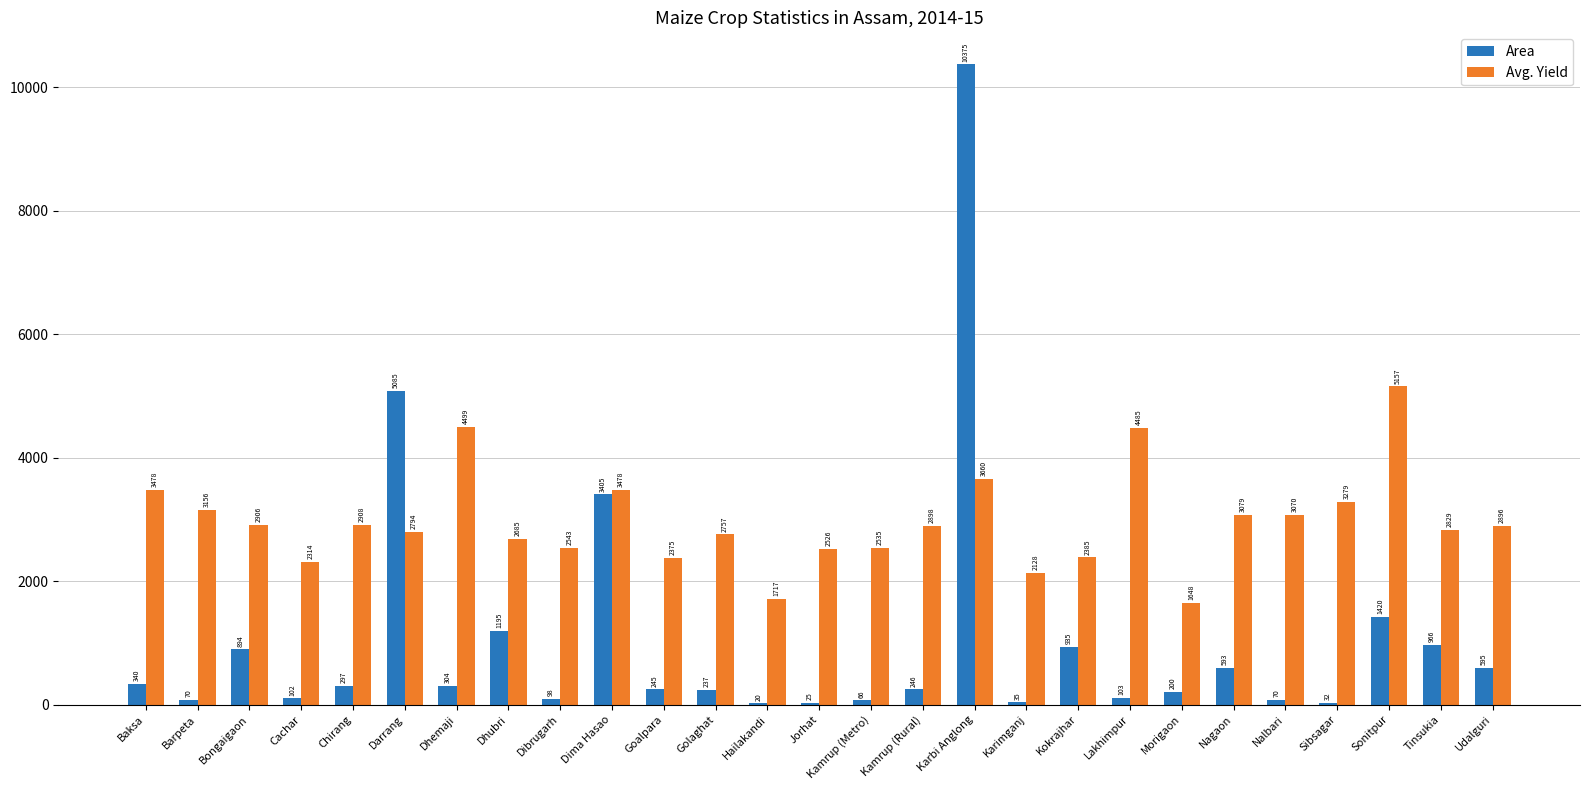

What are all the series names shown in the legend?

Area, Avg. Yield